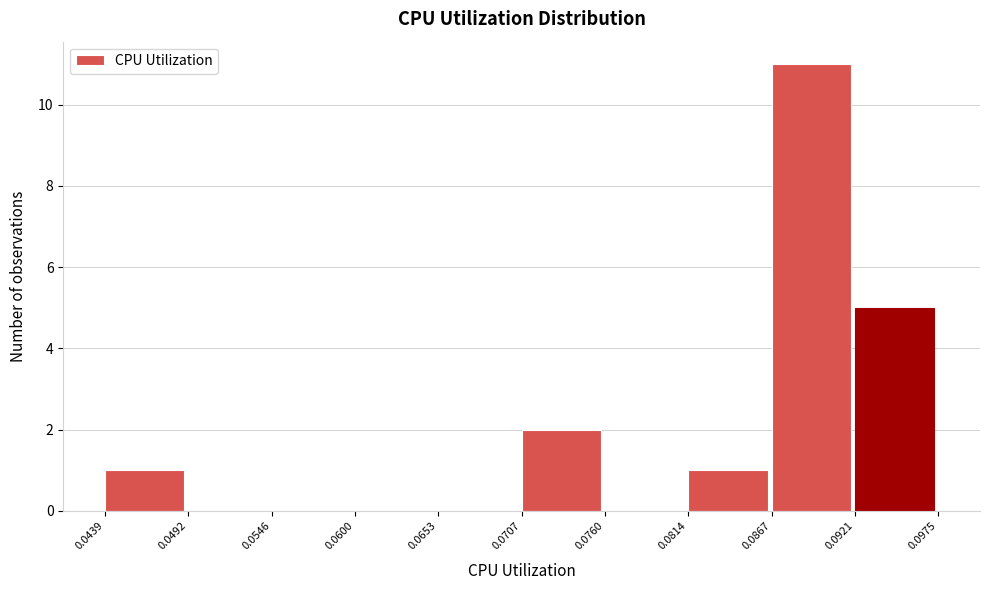

What is the height of the bar covering 0.0814 to 0.0867 on the x-axis? The values are not printed on the chart, so give them approximately, as read against the axis.

1